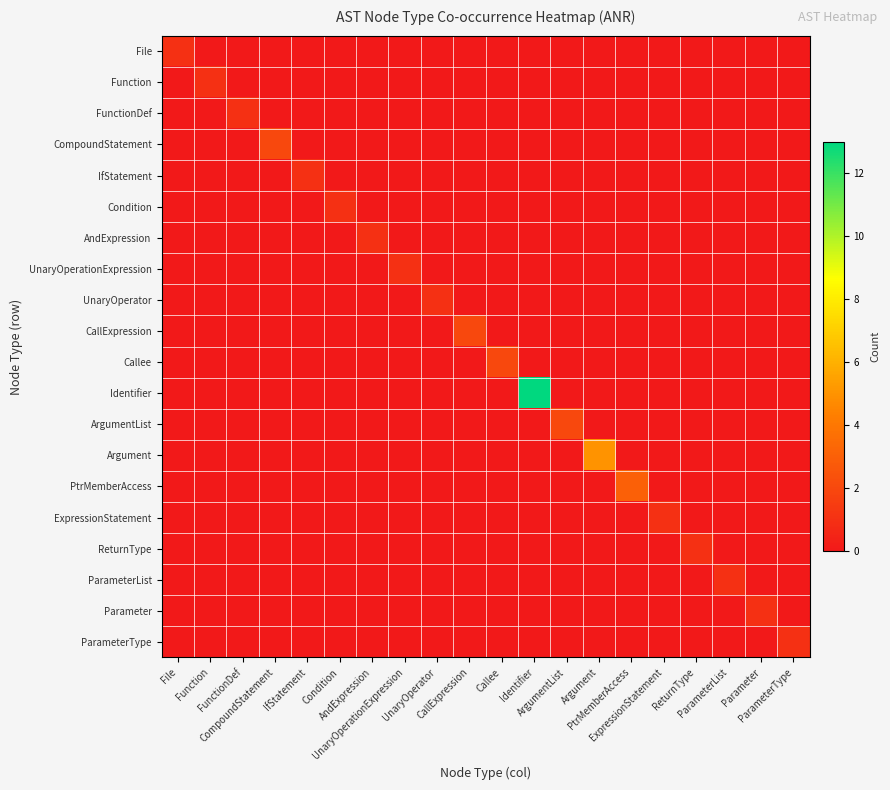

Which category has the lowest value across all series?

Function